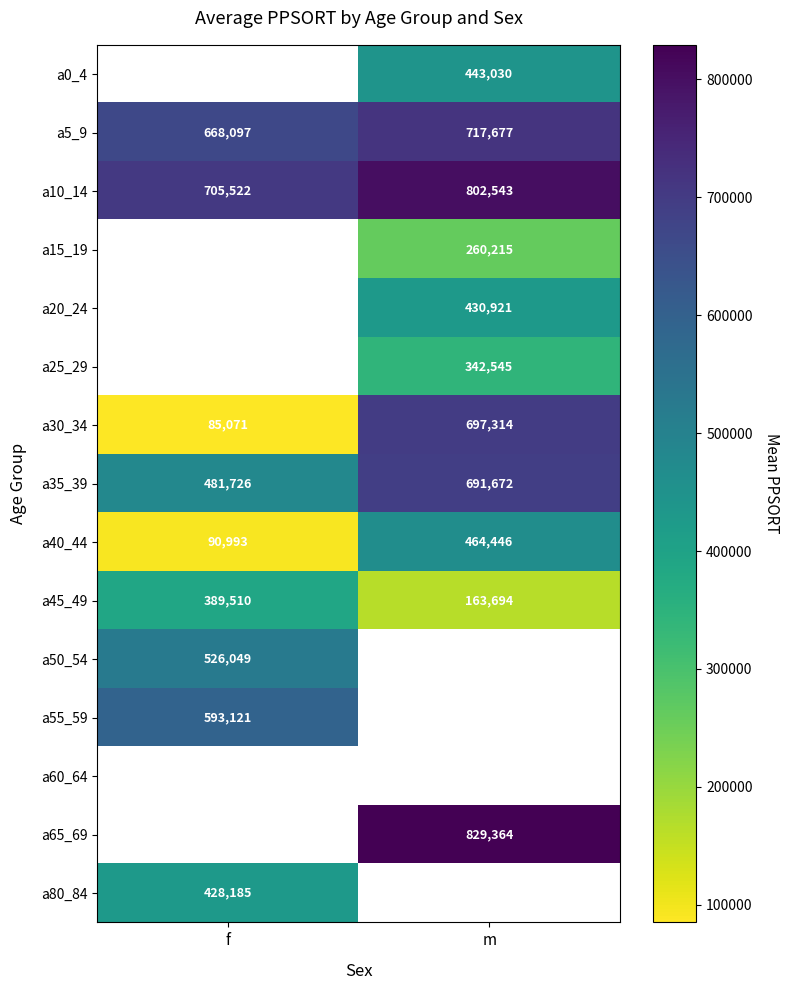

Is it true that a10_14 equals 387848.1 at m?

False